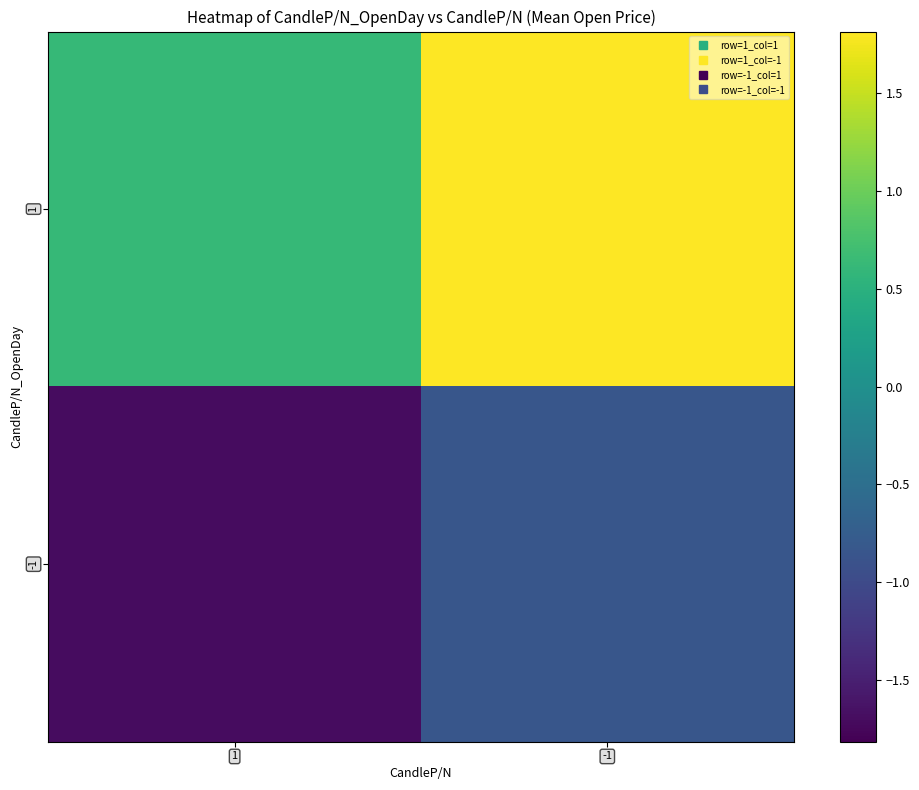

Rank the series by their average value, from highest to lowest.

1, -1